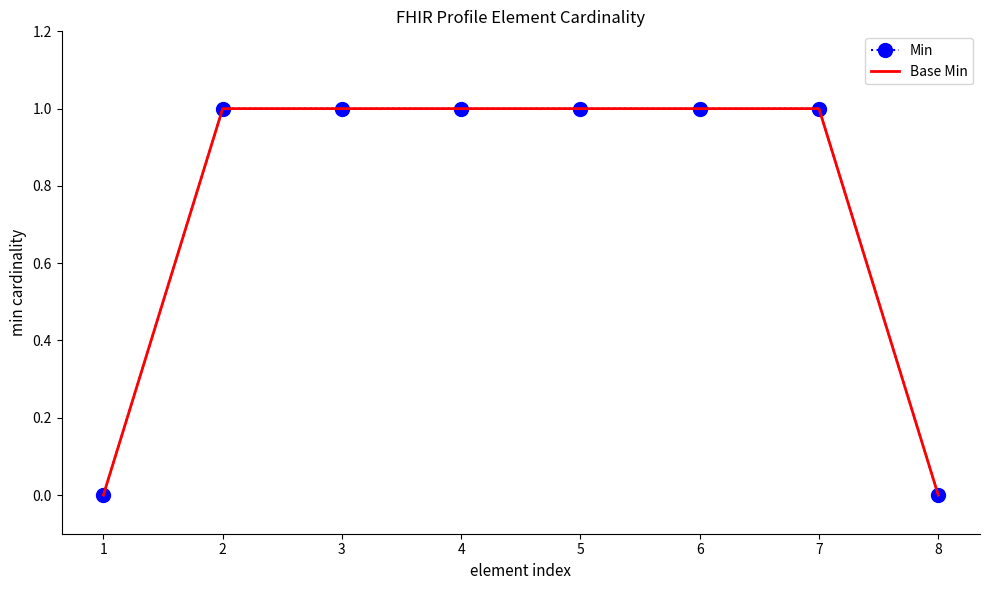

Rank the series by their maximum value, from highest to lowest.

Min, Base Min